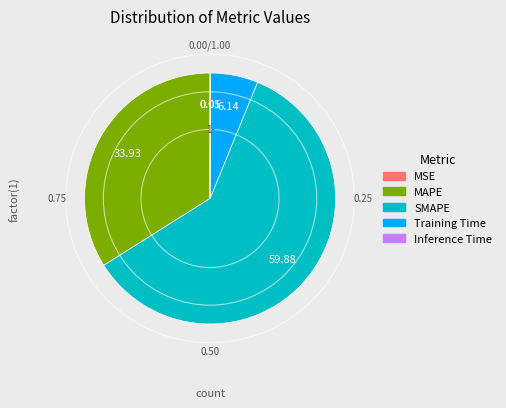

Between SMAPE and MAPE, which is larger?

SMAPE